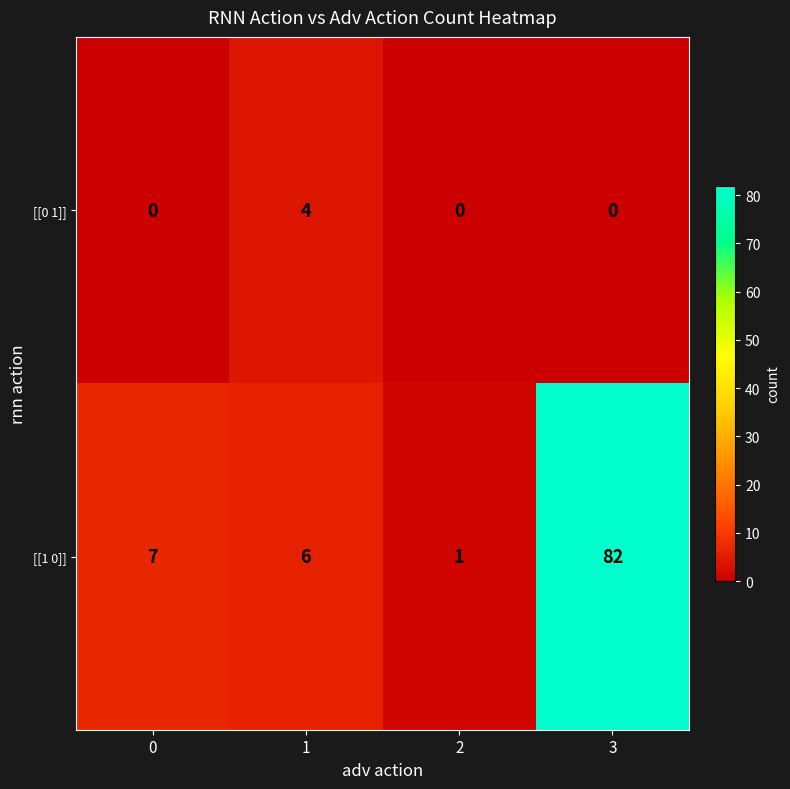

Rank the series by their average value, from lowest to highest.

[[0 1]], [[1 0]]